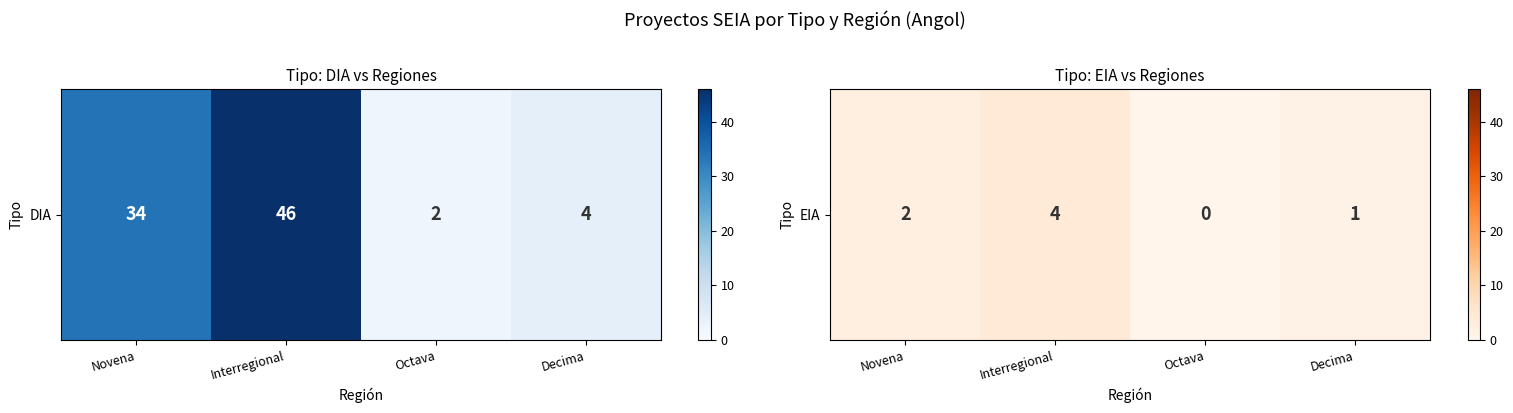

Which has a higher value, Octava or Novena?

Novena